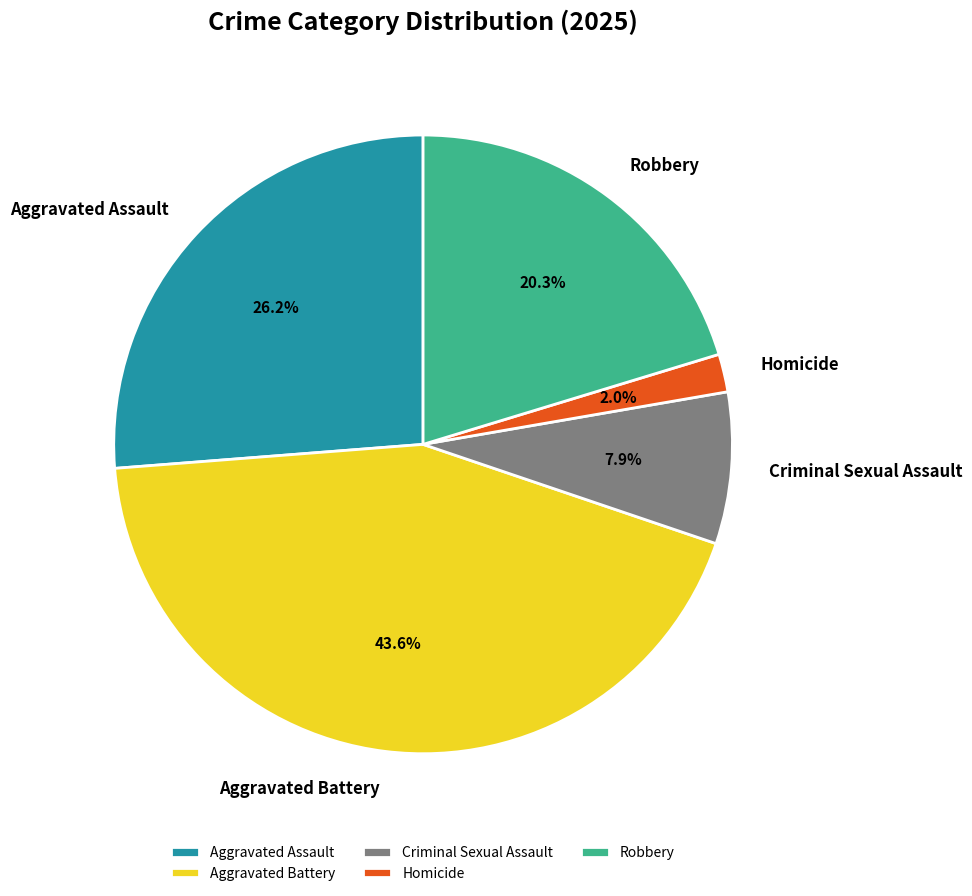

Between Criminal Sexual Assault and Aggravated Battery, which is larger?

Aggravated Battery